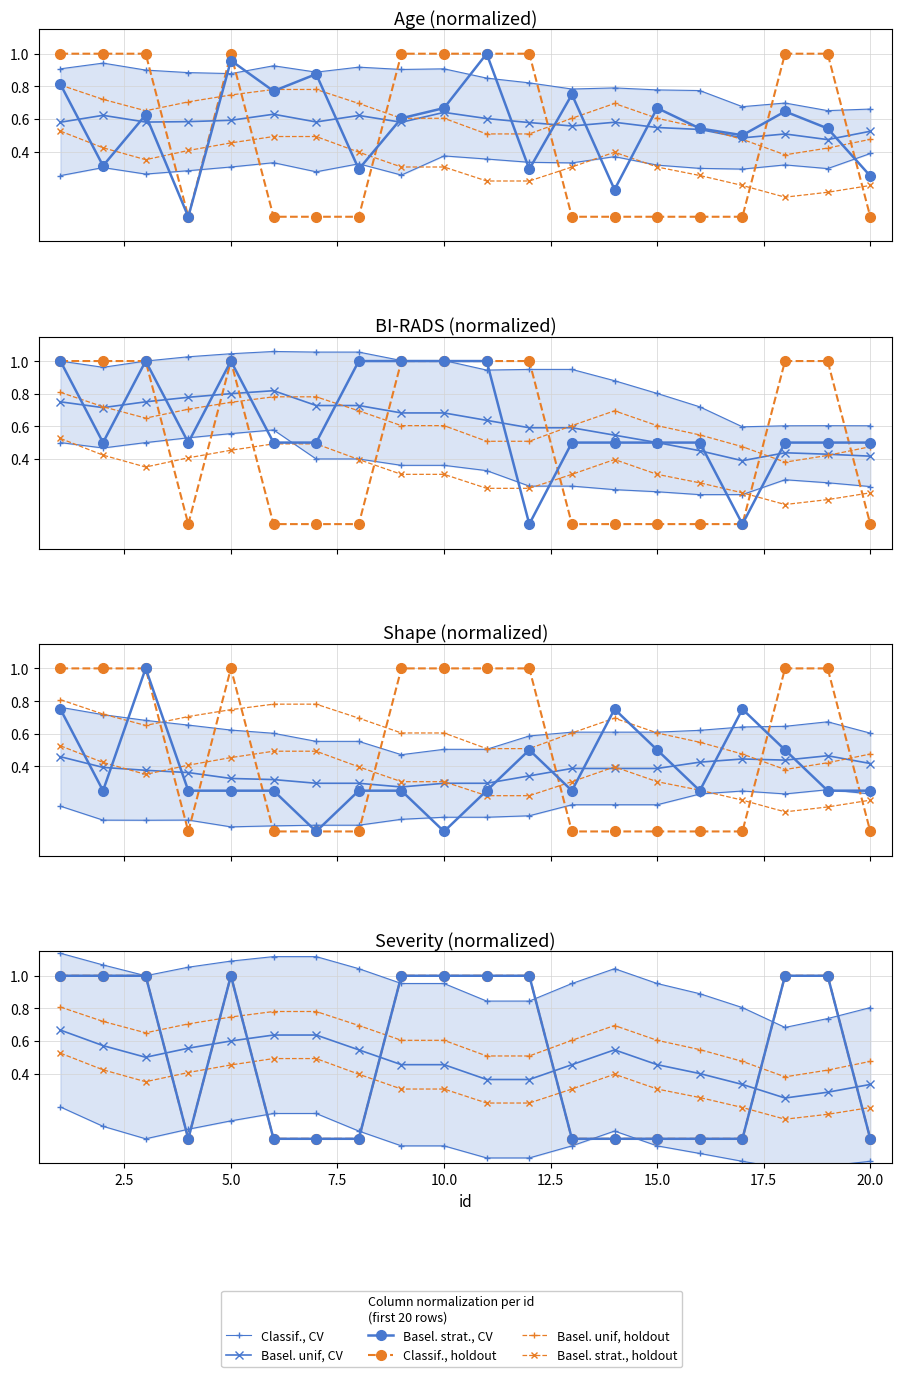

True or false: Basel. strat., CV and Basel. strat., holdout intersect in this chart.

False